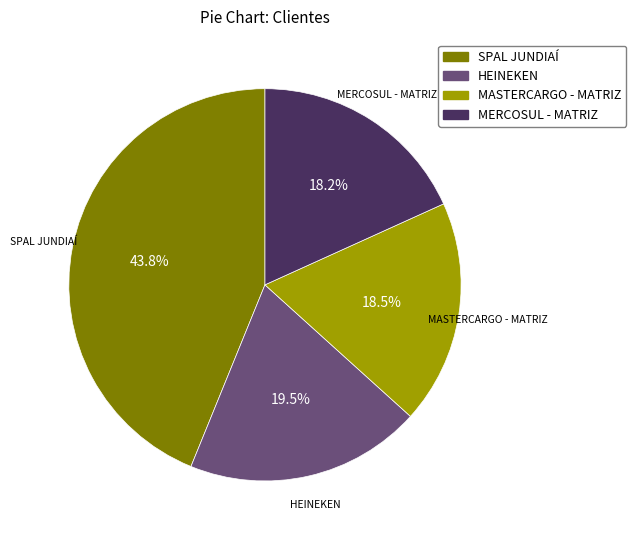

Approximately how many times larger is the value at HEINEKEN compared to SPAL JUNDIAÍ?

0.4